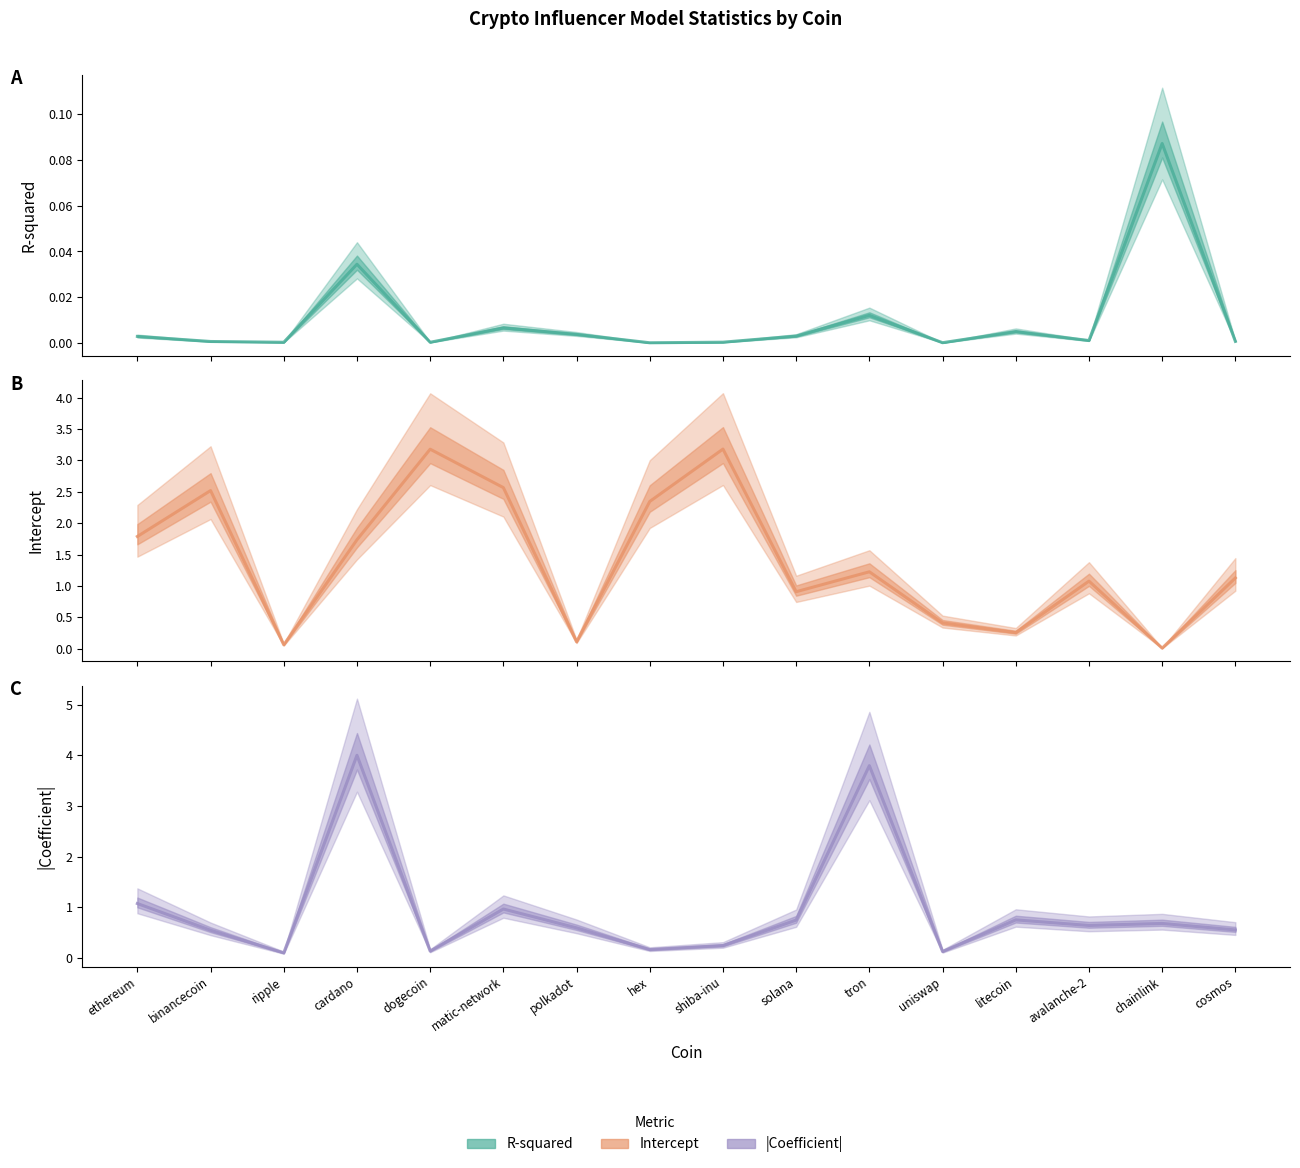

What is the difference between the maximum and minimum values in the R_sq series?

0.1